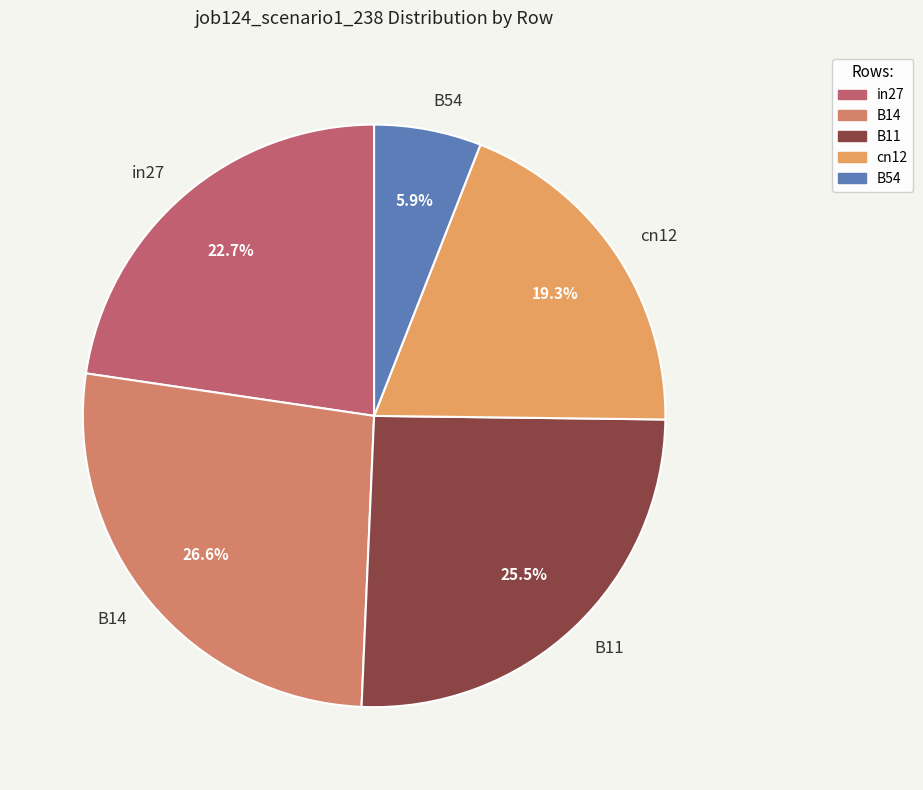

To the nearest percent, what is the difference between the largest and smallest slice percentages?

21%